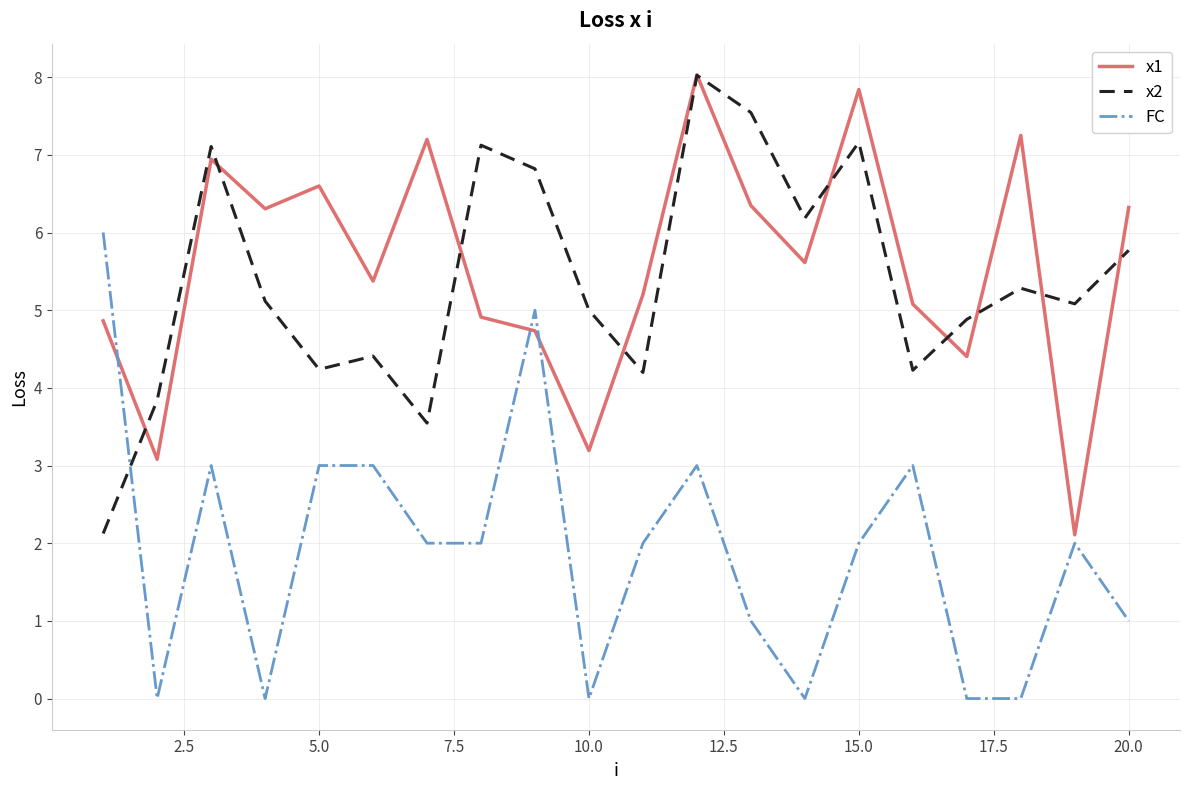

In x2, how many points are lower than both neighbors (excluding endpoints)?

6